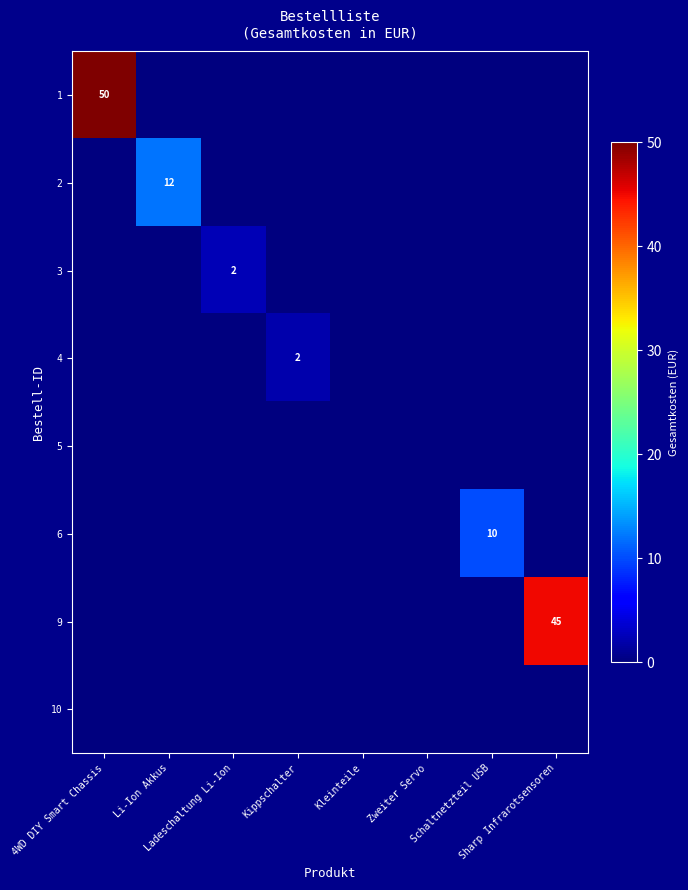

At how many categories does at least one series exceed 20?

2